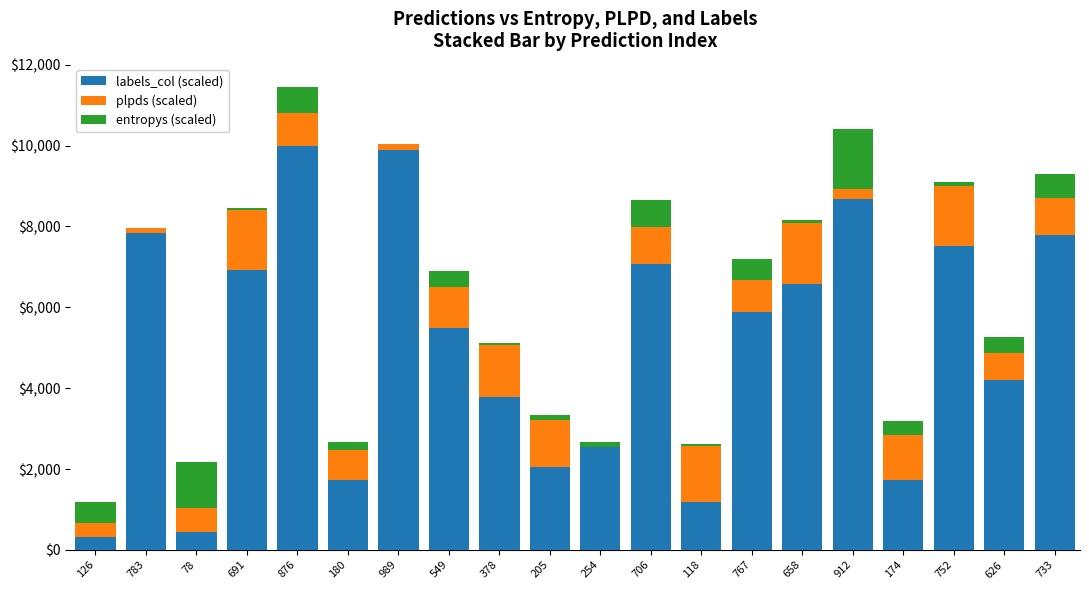

What is the sum of the labels_col (scaled) values at 706 and 549?

12562.6